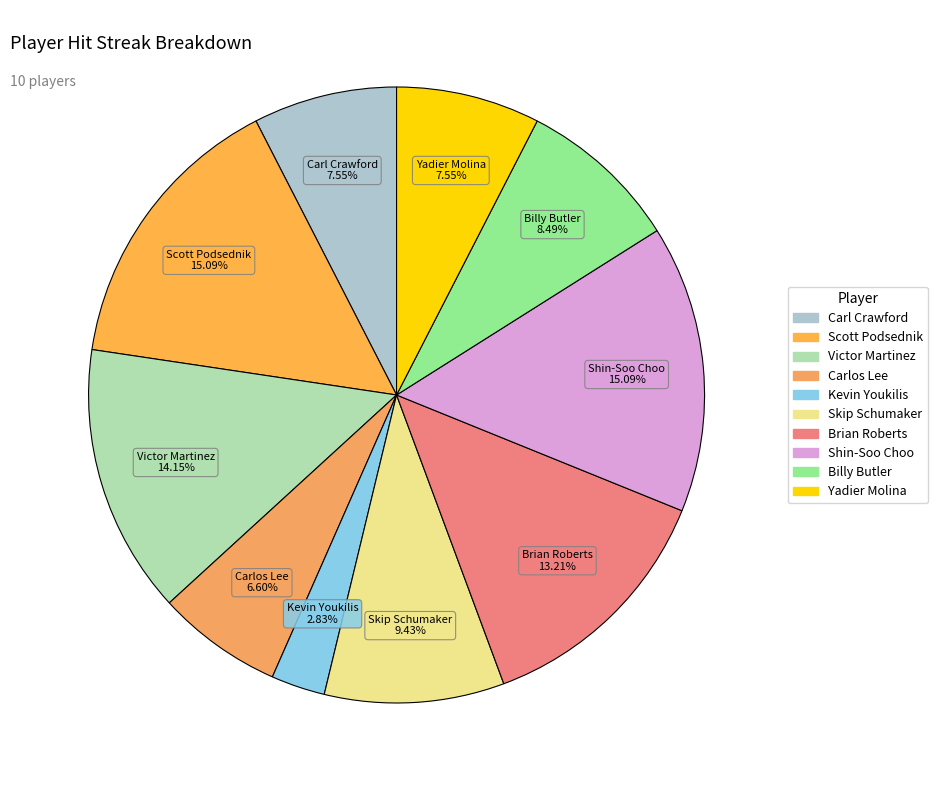

Count the number of slices in the pie.

10